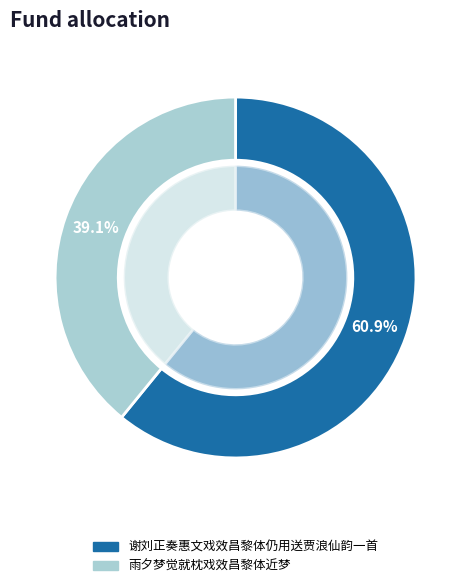

Is it true that 雨夕梦觉就枕戏效昌黎体近梦 is 54% of the pie?

False